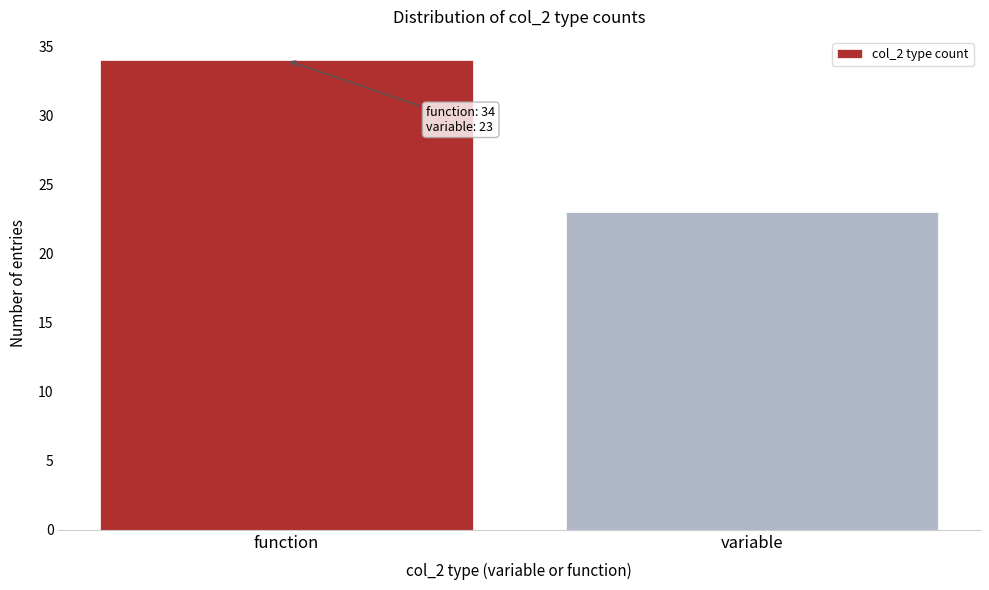

Reading right to left, what are all the values shown in this chart?

23	34